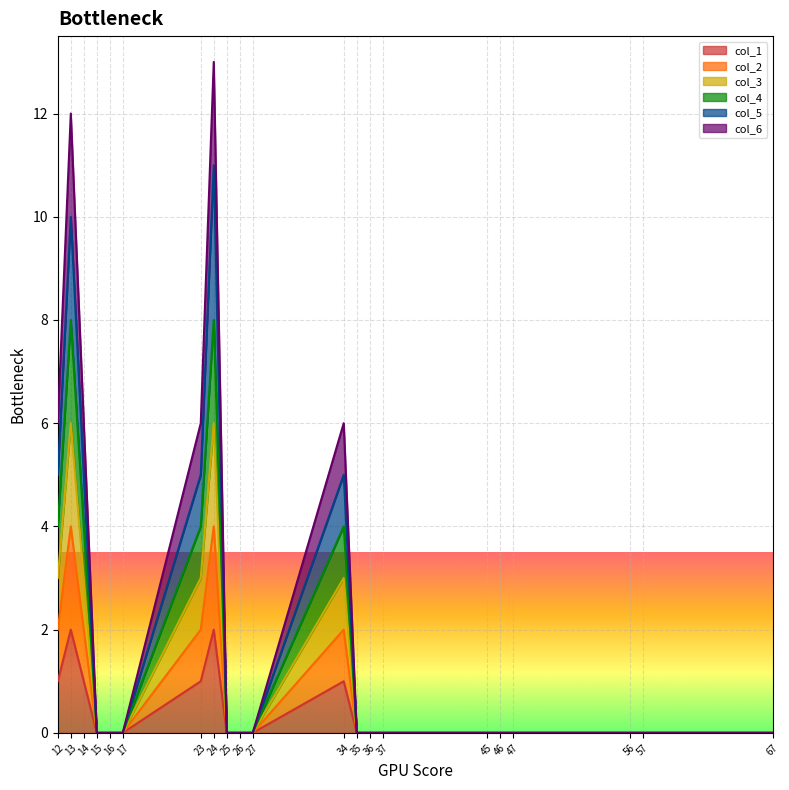

True or false: col_3 has a value of -3 at 46.

False